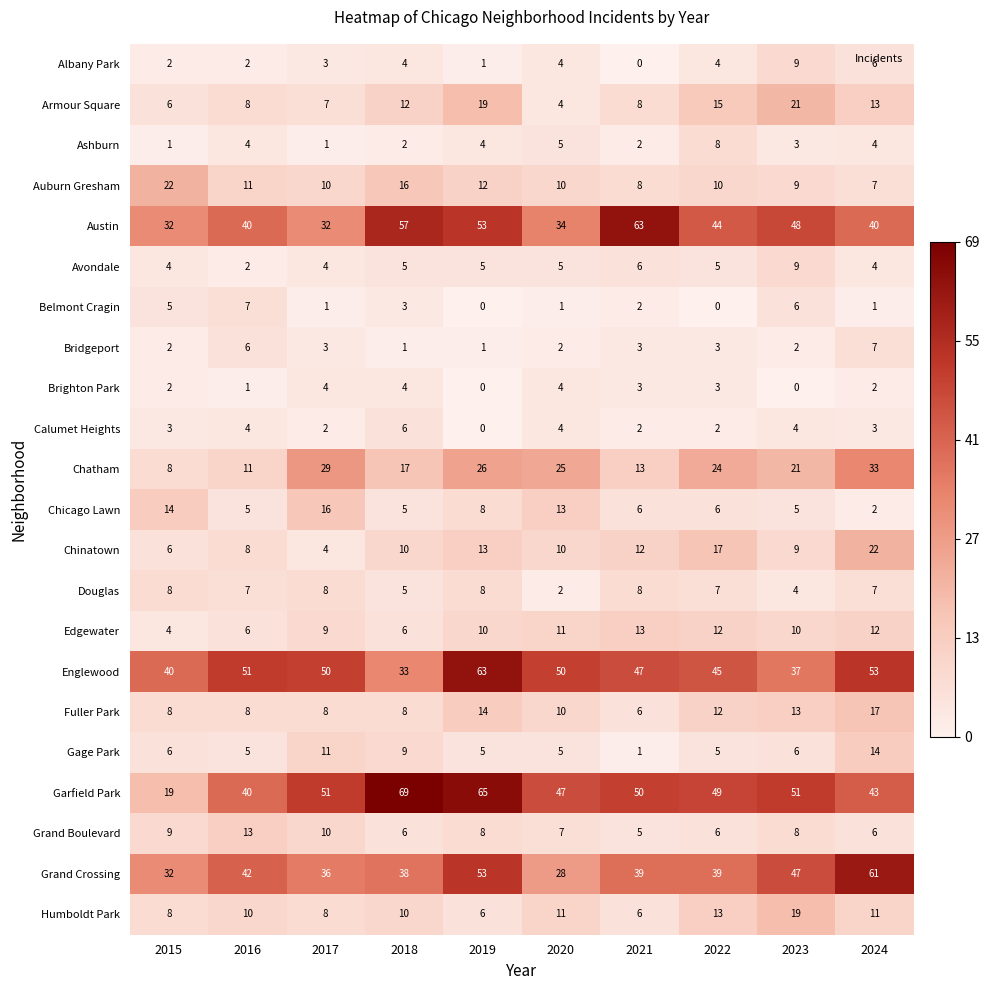

What is the spread (max minus min) of values at 2023?

51